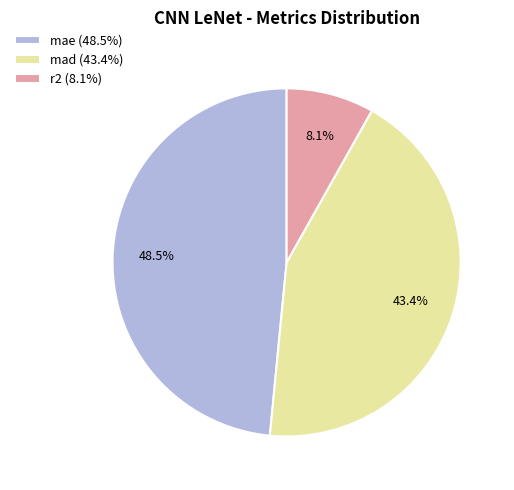

The r2 slice represents 23% of the pie. True or false?

False